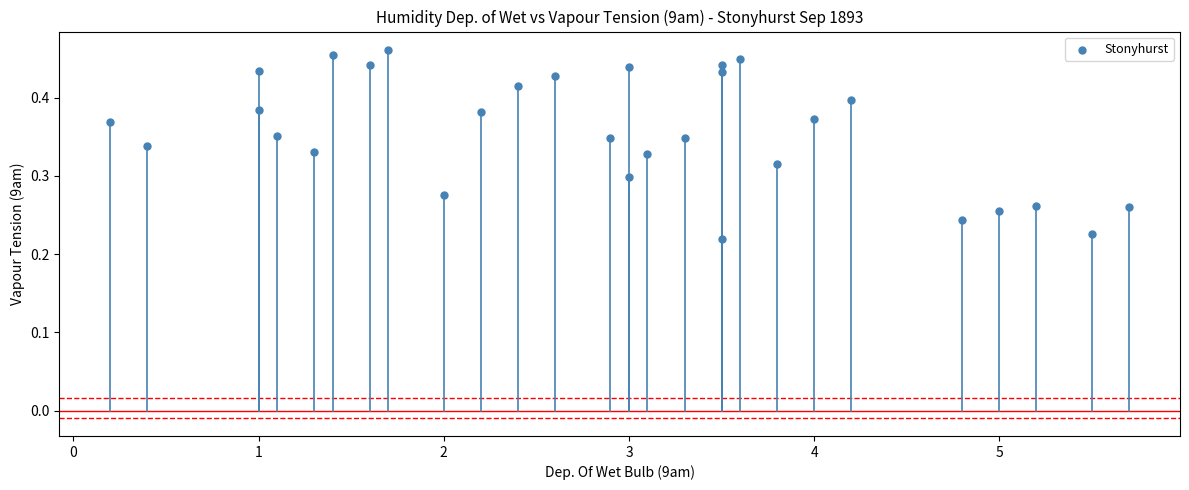

What is the range of X values (max minus min)?

5.5